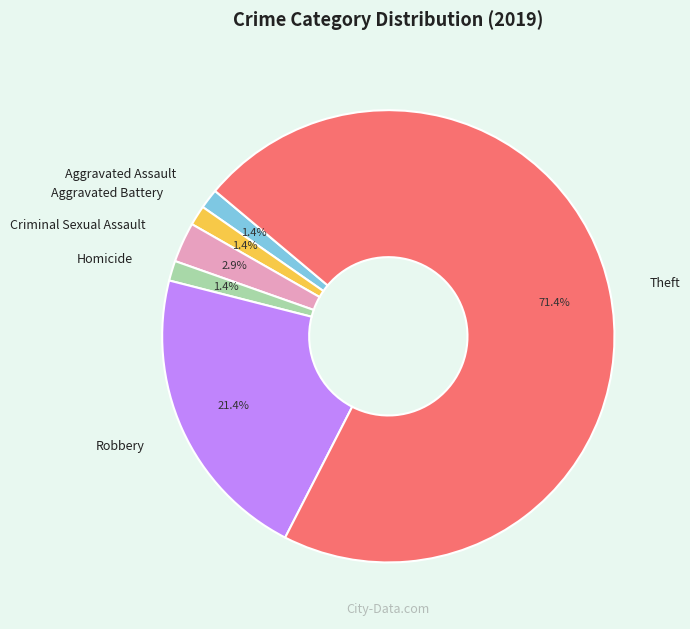

The Robbery slice represents 21% of the pie. True or false?

True